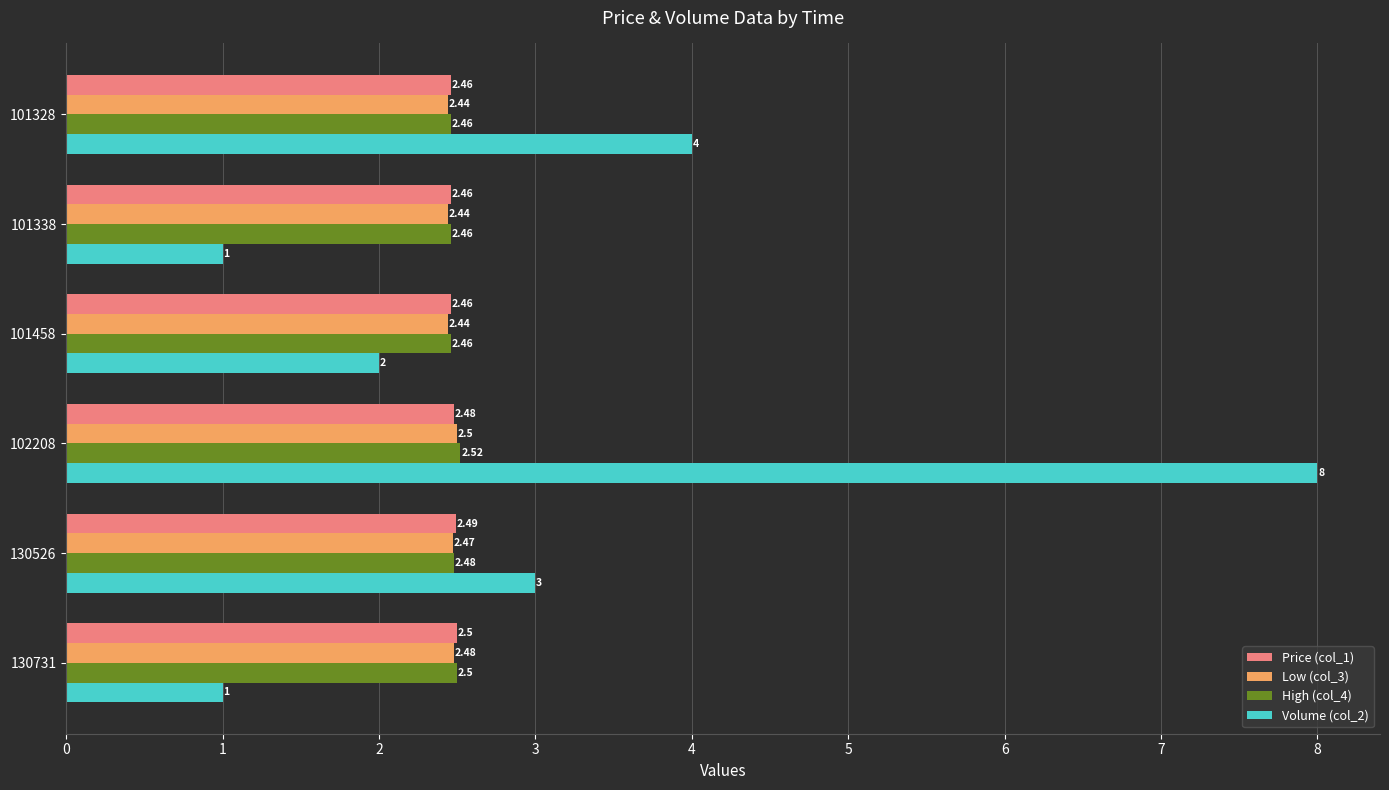

At which category is the sum across all series the highest?

102208